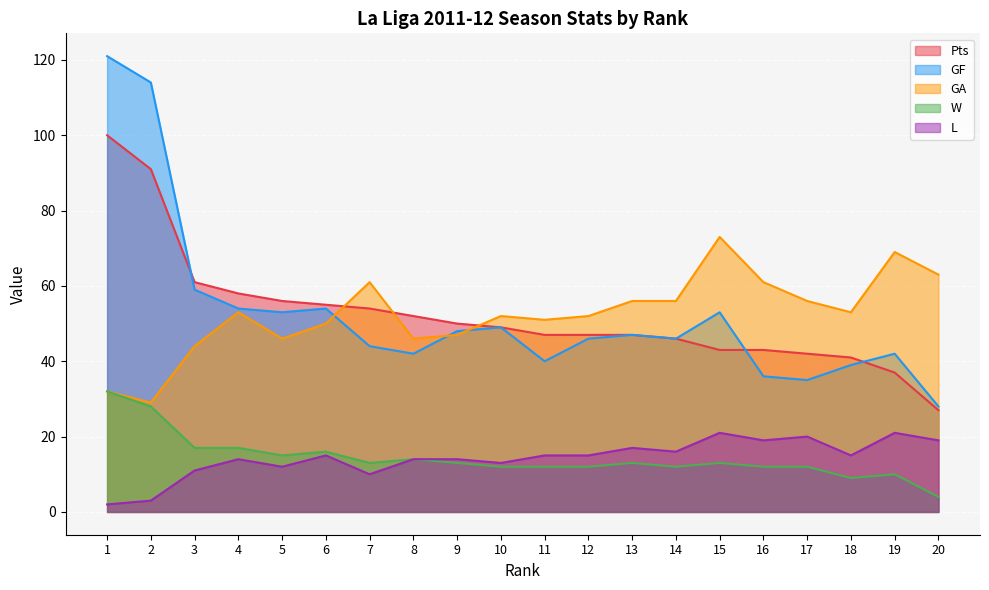

Reading left to right, list all the values displayed in this chart.

Pts: 100	91	61	58	56	55	54	52	50	49	47	47	47	46	43	43	42	41	37	27
GF: 121	114	59	54	53	54	44	42	48	49	40	46	47	46	53	36	35	39	42	28
GA: 32	29	44	53	46	50	61	46	47	52	51	52	56	56	73	61	56	53	69	63
W: 32	28	17	17	15	16	13	14	13	12	12	12	13	12	13	12	12	9	10	4
L: 2	3	11	14	12	15	10	14	14	13	15	15	17	16	21	19	20	15	21	19